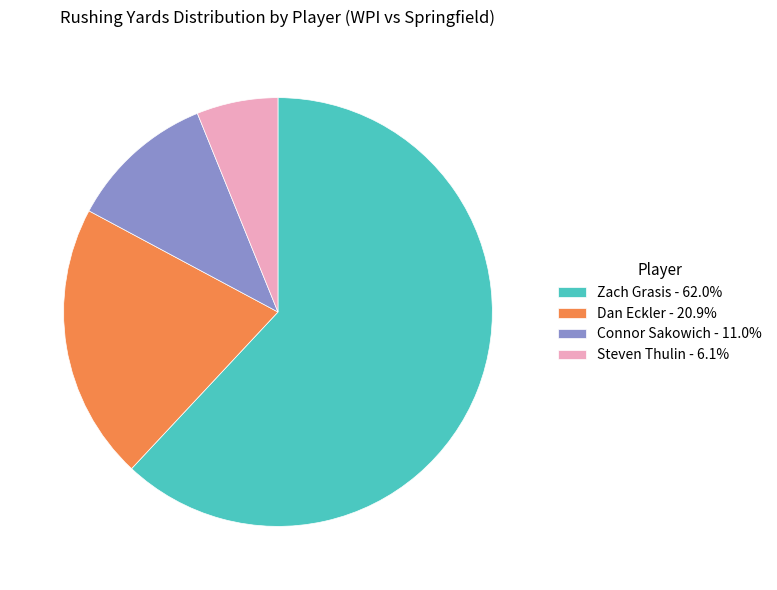

What is the ratio of the value at Dan Eckler - 20.9% to the value at Zach Grasis - 62.0%?

0.3